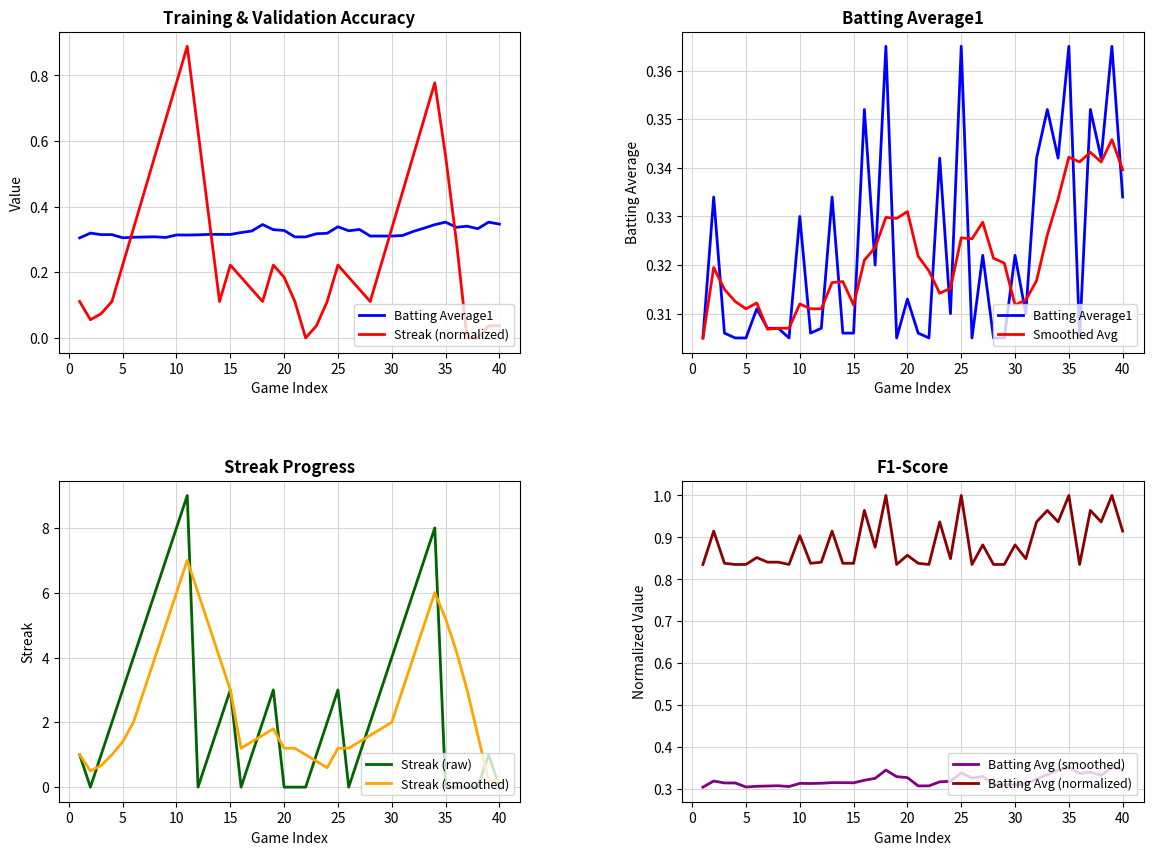

How many lines are shown in the chart?

2